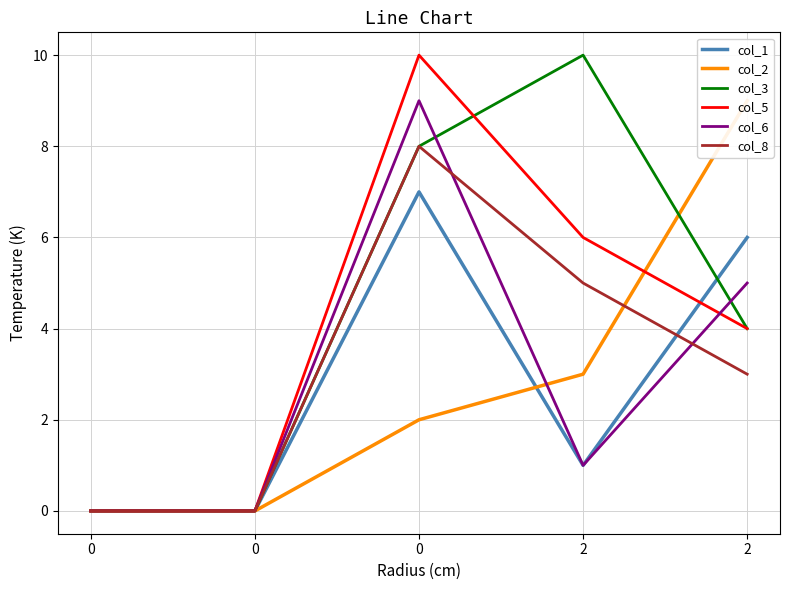

What is the highest value of the col_1 series?

7